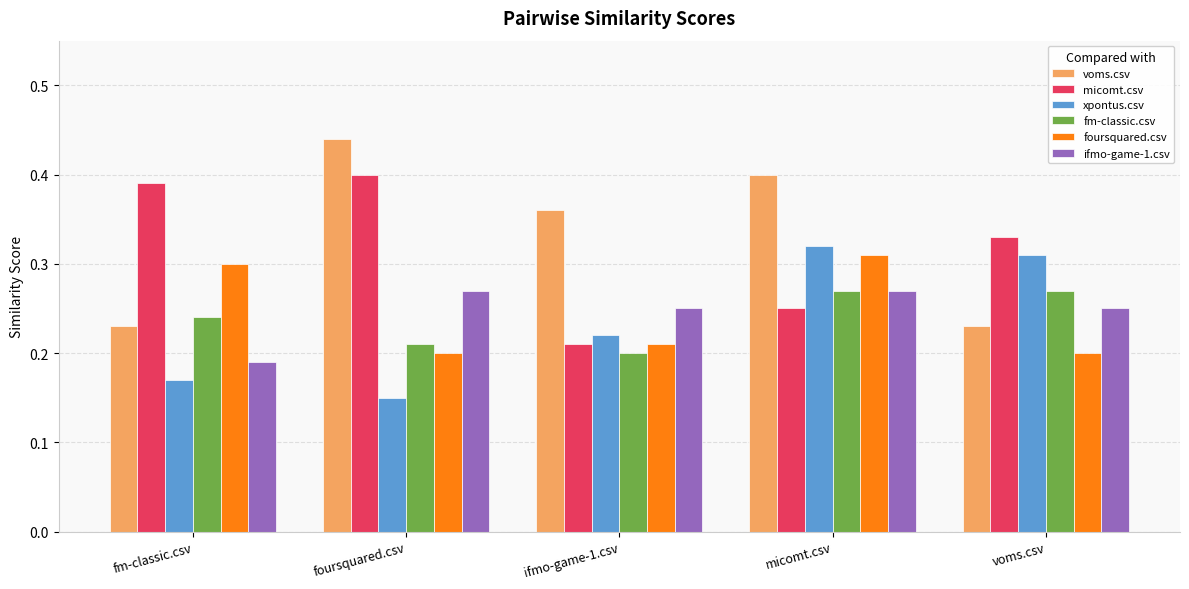

What are all the series names shown in the legend?

voms.csv, micomt.csv, xpontus.csv, fm-classic.csv, foursquared.csv, ifmo-game-1.csv